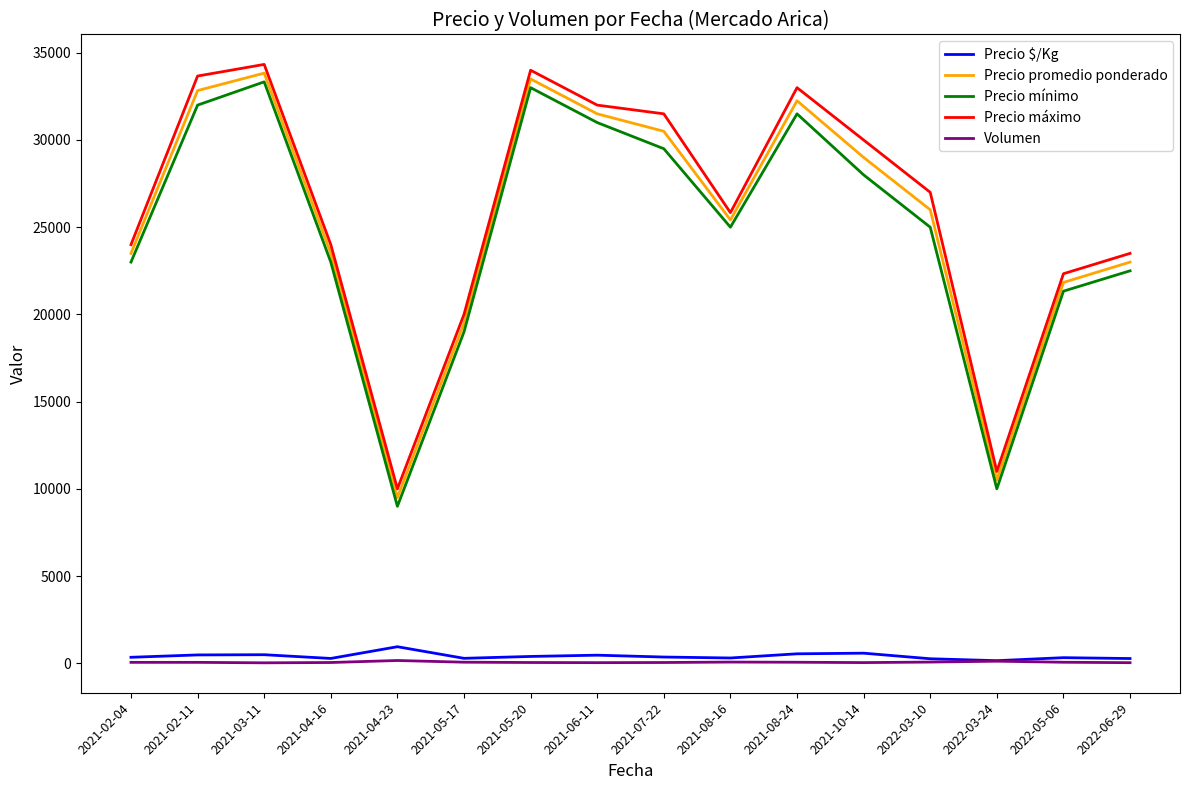

What is the maximum value for Precio mínimo?

33333.3